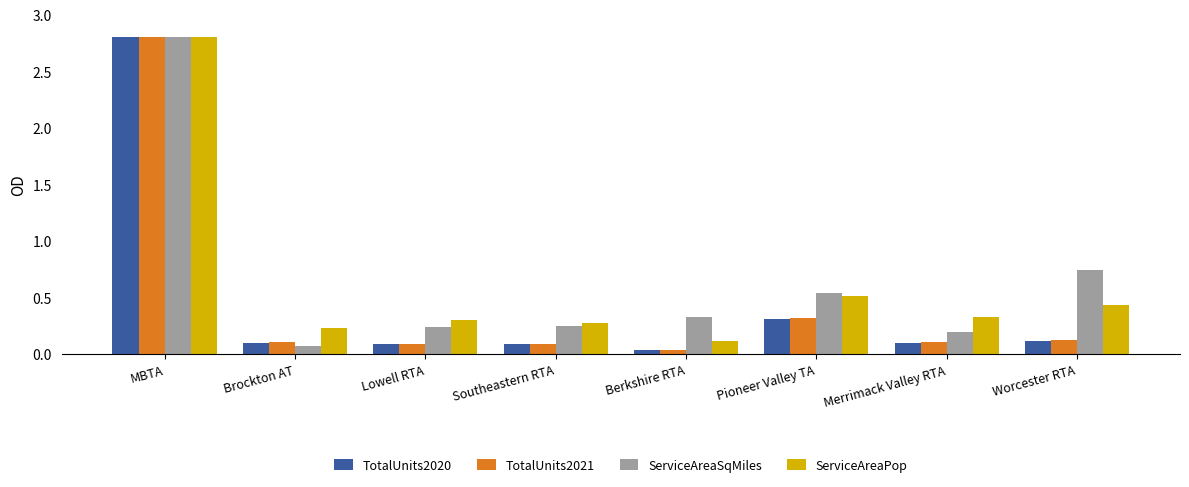

What is the maximum value for ServiceAreaPop?

2.8